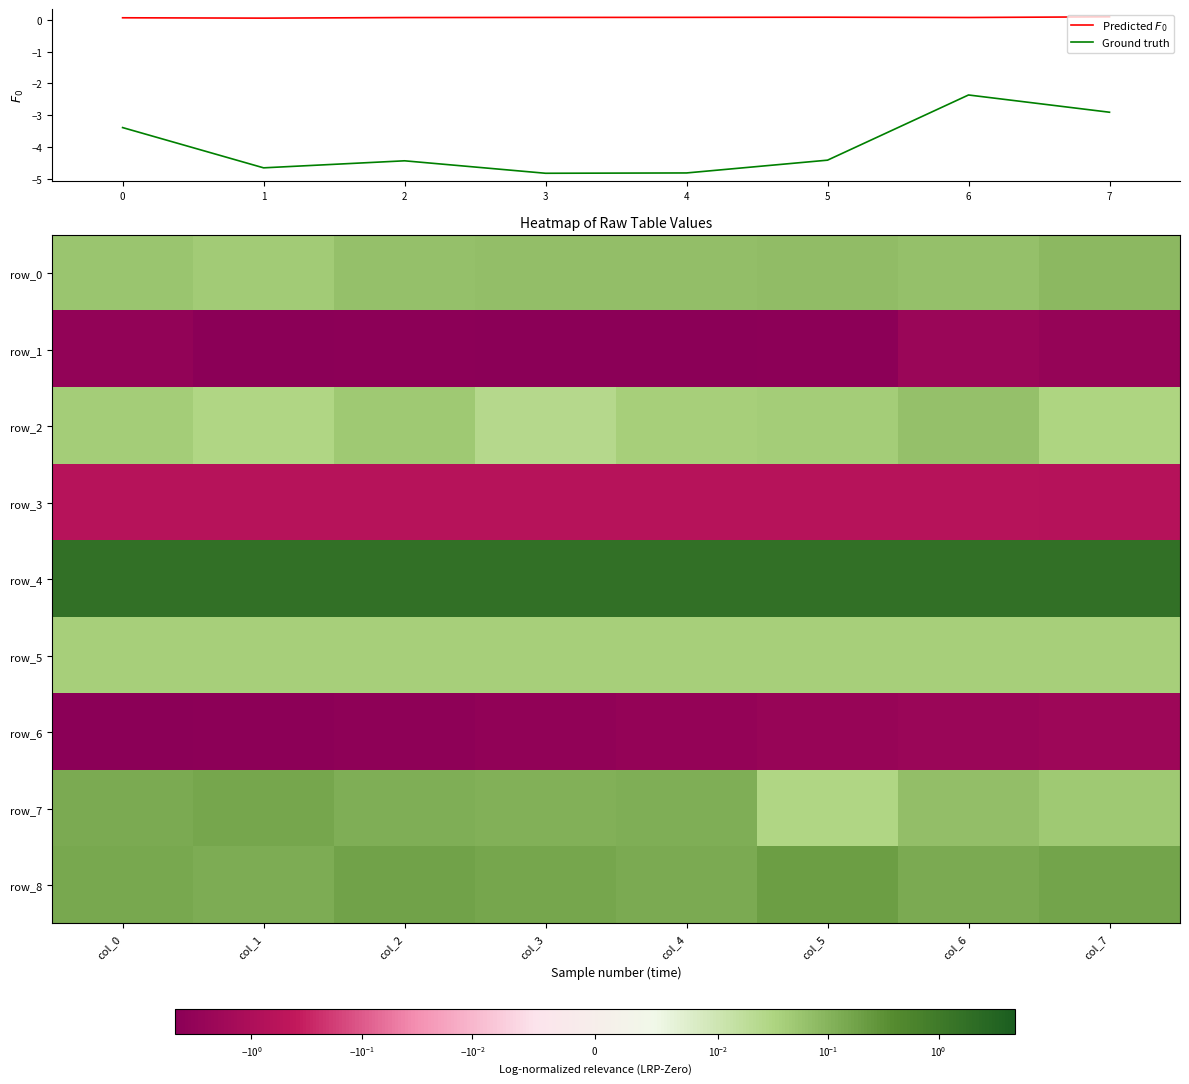

The value of Ground truth at 1 is -1.7. True or false?

False